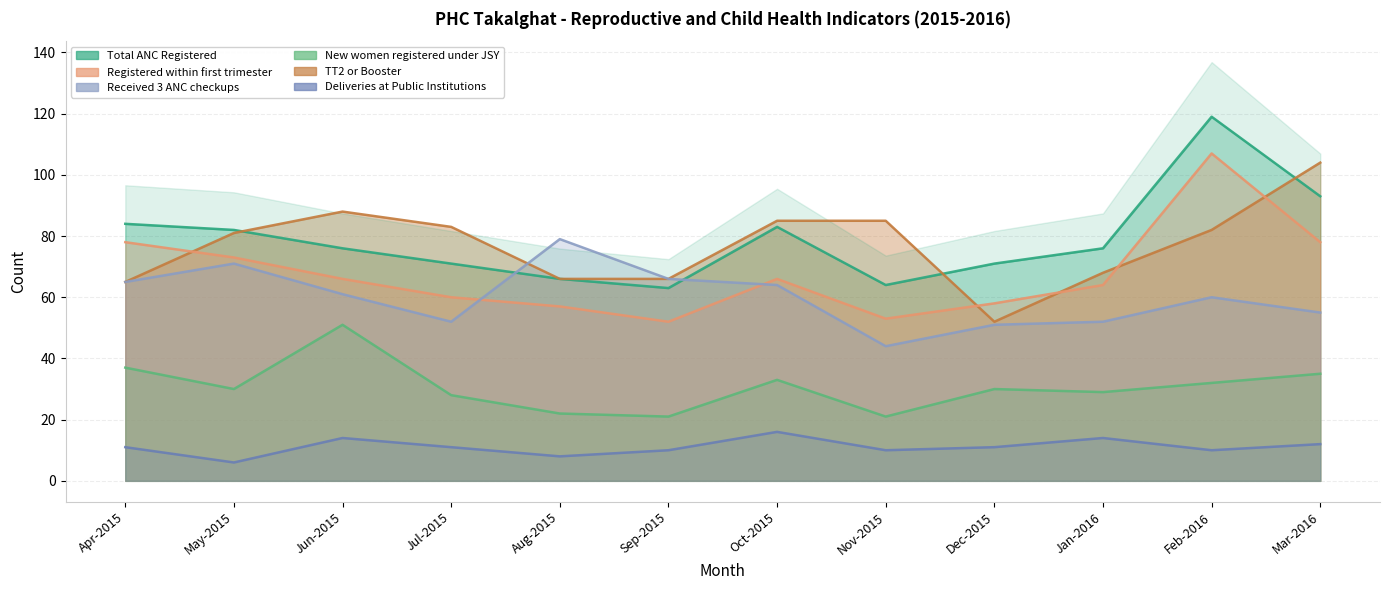

What is the approximate value of TT2 or Booster at Apr-2015?

65